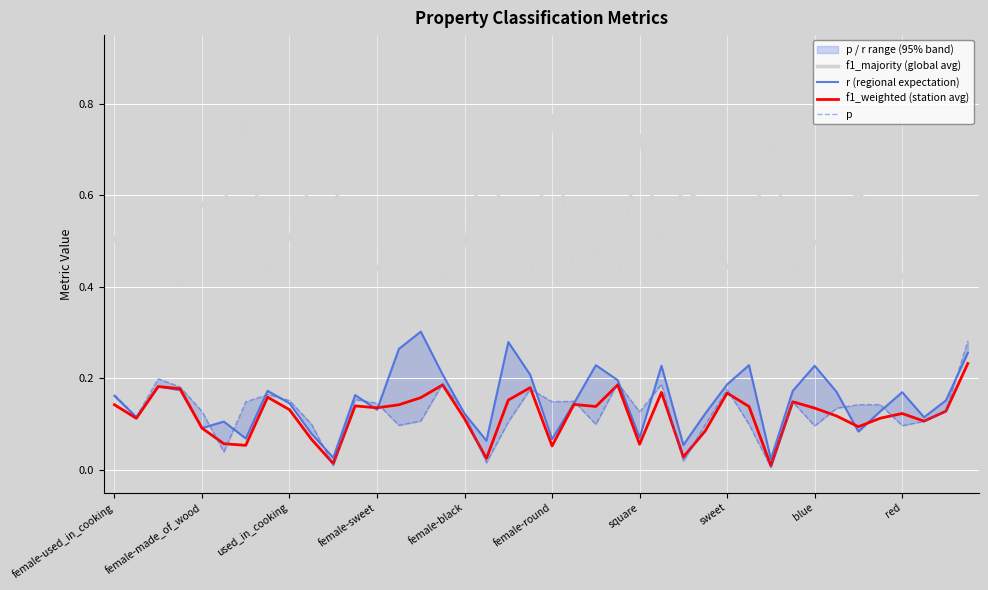

Rank the series by their maximum value, from lowest to highest.

f1_weighted (station avg), p, r (regional expectation), f1_majority (global avg)